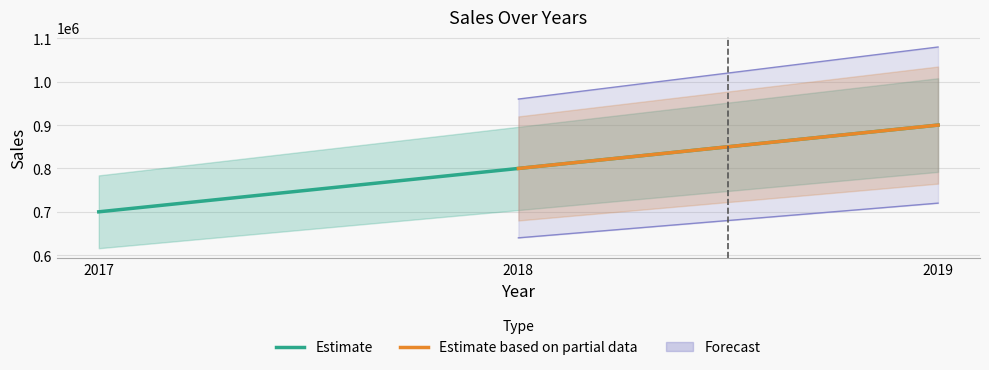

Is it true that the value at 2019 is 1399246?

False